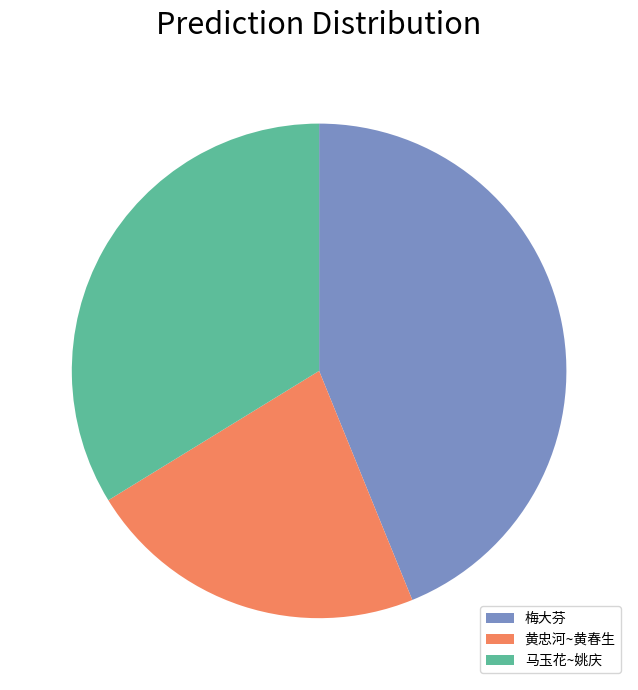

True or false: 梅大芬 accounts for 44% of the total.

True